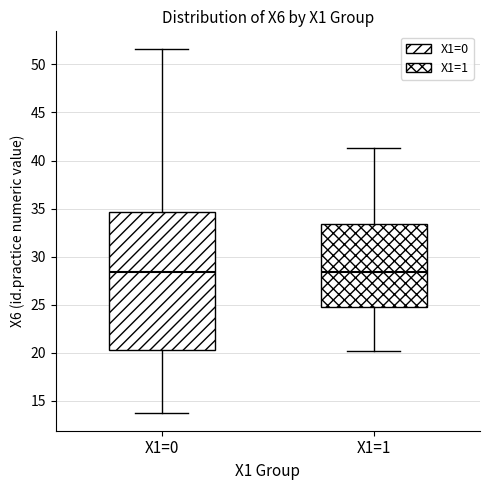

Reading left to right, read every box against the y-axis: the position of its median line, the range the box covers, and the ends of its whiskers. The values are not printed on the chart, so give them approximately, as read against the axis.

X1=0: median 28.5, box 20.5 to 34.5, whiskers 14.0 to 51.5
X1=1: median 28.5, box 24.5 to 33.5, whiskers 20.0 to 41.5